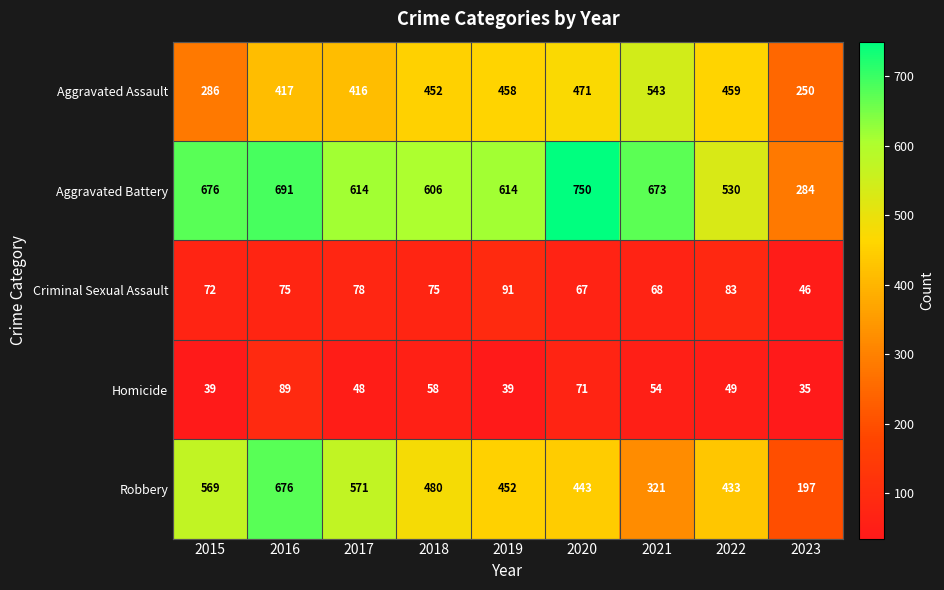

What is the difference between the Robbery values at 2023 and 2020?

246